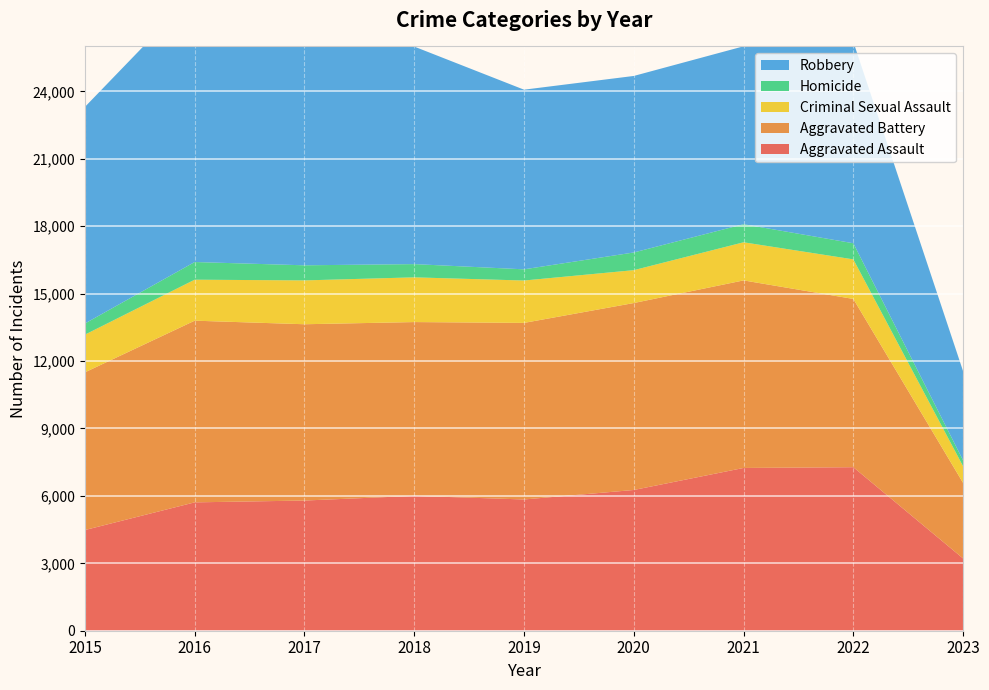

Reading left to right, list all the values displayed in this chart.

Aggravated Assault: 4480	5712	5793	6001	5841	6263	7243	7277	3215
Aggravated Battery: 7018	8085	7845	7734	7857	8319	8346	7487	3360
Criminal Sexual Assault: 1677	1824	1951	1990	1886	1463	1696	1761	742
Homicide: 496	786	672	589	498	787	804	717	262
Robbery: 9638	11960	11880	9680	7994	7855	7917	8964	3966